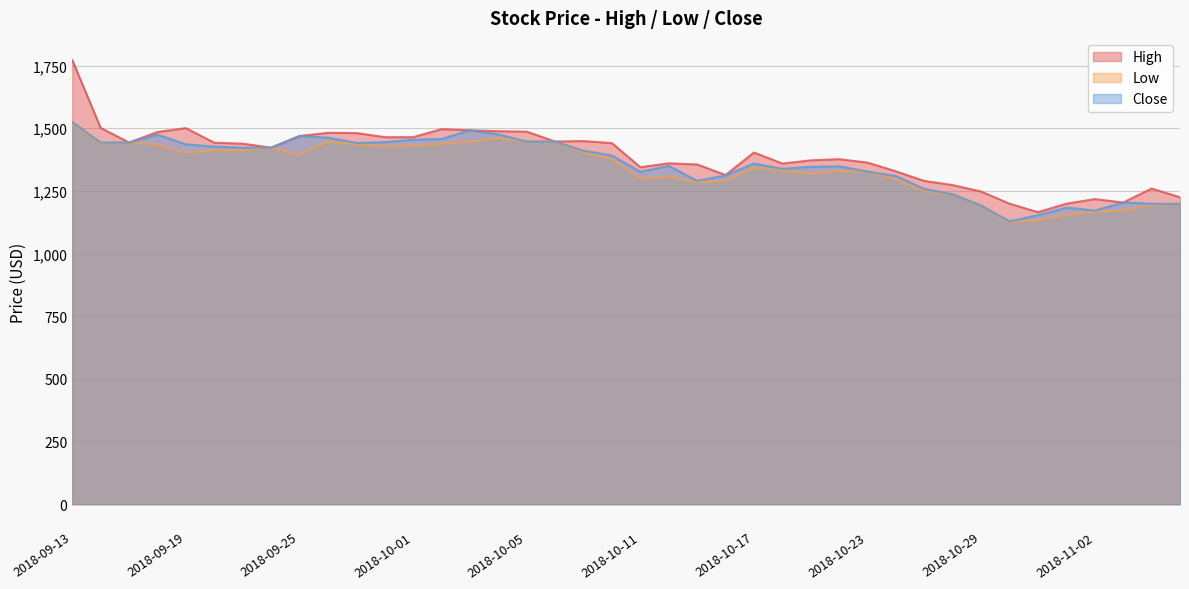

Reading right to left, what are all the values shown in this chart?

High: 2018-11-07=1224.7	2018-11-06=1259.4	2018-11-05=1203.6	2018-11-02=1217.3	2018-11-01=1199.0	2018-10-31=1165.2	2018-10-30=1199.0	2018-10-29=1247.5	2018-10-26=1273.2	2018-10-25=1289.6	2018-10-24=1328.1	2018-10-23=1362.9	2018-10-22=1376.6	2018-10-19=1372.0	2018-10-18=1359.2	2018-10-17=1403.1	2018-10-16=1313.4	2018-10-15=1355.5	2018-10-12=1360.1	2018-10-11=1344.6	2018-10-10=1440.7	2018-10-09=1448.9	2018-10-08=1447.1	2018-10-05=1486.4	2018-10-04=1488.3	2018-10-03=1491.9	2018-10-02=1496.5	2018-10-01=1464.5	2018-09-28=1464.5	2018-09-27=1480.9	2018-09-26=1481.9	2018-09-25=1469.0	2018-09-24=1422.4	2018-09-21=1438.6	2018-09-20=1442.2	2018-09-19=1500.4	2018-09-18=1485.2	2018-09-17=1443.1	2018-09-14=1501.3	2018-09-13=1772.0
Low: 2018-11-07=1197.2	2018-11-06=1194.5	2018-11-05=1171.6	2018-11-02=1167.0	2018-11-01=1154.2	2018-10-31=1132.2	2018-10-30=1125.8	2018-10-29=1191.7	2018-10-26=1235.6	2018-10-25=1249.4	2018-10-24=1296.1	2018-10-23=1327.2	2018-10-22=1329.9	2018-10-19=1318.0	2018-10-18=1331.8	2018-10-17=1341.8	2018-10-16=1290.6	2018-10-15=1284.2	2018-10-12=1307.0	2018-10-11=1299.7	2018-10-10=1377.5	2018-10-09=1403.1	2018-10-08=1447.1	2018-10-05=1447.1	2018-10-04=1459.9	2018-10-03=1446.2	2018-10-02=1437.9	2018-10-01=1430.6	2018-09-28=1427.9	2018-09-27=1436.1	2018-09-26=1446.2	2018-09-25=1394.7	2018-09-24=1422.4	2018-09-21=1411.7	2018-09-20=1412.6	2018-09-19=1401.8	2018-09-18=1434.1	2018-09-17=1443.1	2018-09-14=1439.5	2018-09-13=1518.3
Close: 2018-11-07=1198.1	2018-11-06=1199.0	2018-11-05=1203.6	2018-11-02=1171.6	2018-11-01=1183.5	2018-10-31=1153.3	2018-10-30=1128.6	2018-10-29=1191.7	2018-10-26=1236.6	2018-10-25=1257.6	2018-10-24=1309.8	2018-10-23=1327.2	2018-10-22=1348.2	2018-10-19=1346.4	2018-10-18=1338.2	2018-10-17=1359.2	2018-10-16=1311.6	2018-10-15=1290.6	2018-10-12=1350.1	2018-10-11=1326.3	2018-10-10=1391.2	2018-10-09=1410.5	2018-10-08=1447.1	2018-10-05=1447.1	2018-10-04=1475.5	2018-10-03=1491.9	2018-10-02=1457.1	2018-10-01=1454.4	2018-09-28=1444.3	2018-09-27=1441.6	2018-09-26=1462.6	2018-09-25=1469.0	2018-09-24=1422.4	2018-09-21=1422.4	2018-09-20=1426.9	2018-09-19=1435.9	2018-09-18=1474.4	2018-09-17=1443.1	2018-09-14=1443.1	2018-09-13=1524.6